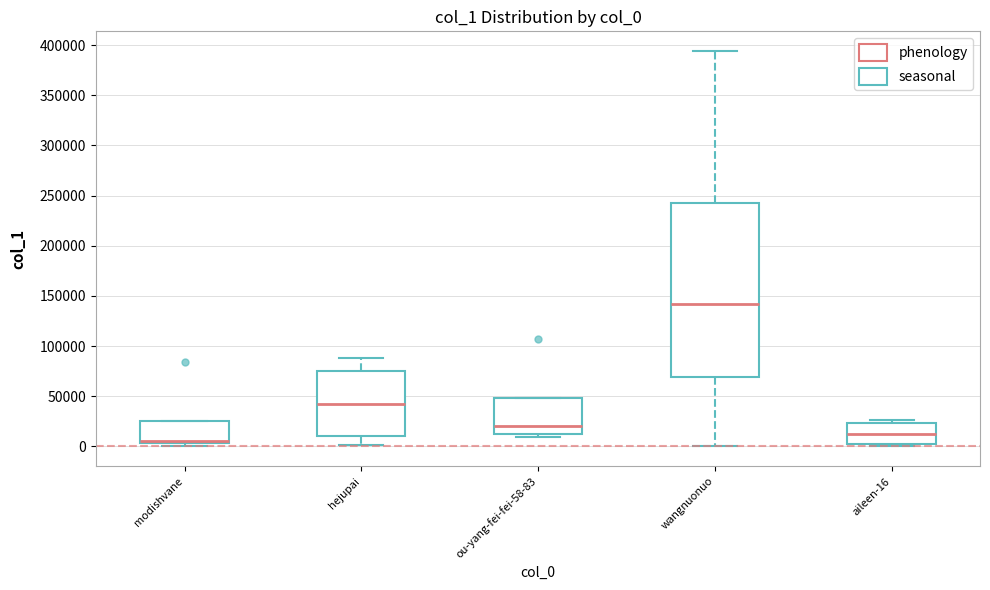

Which box's median line is the highest?

wangnuonuo